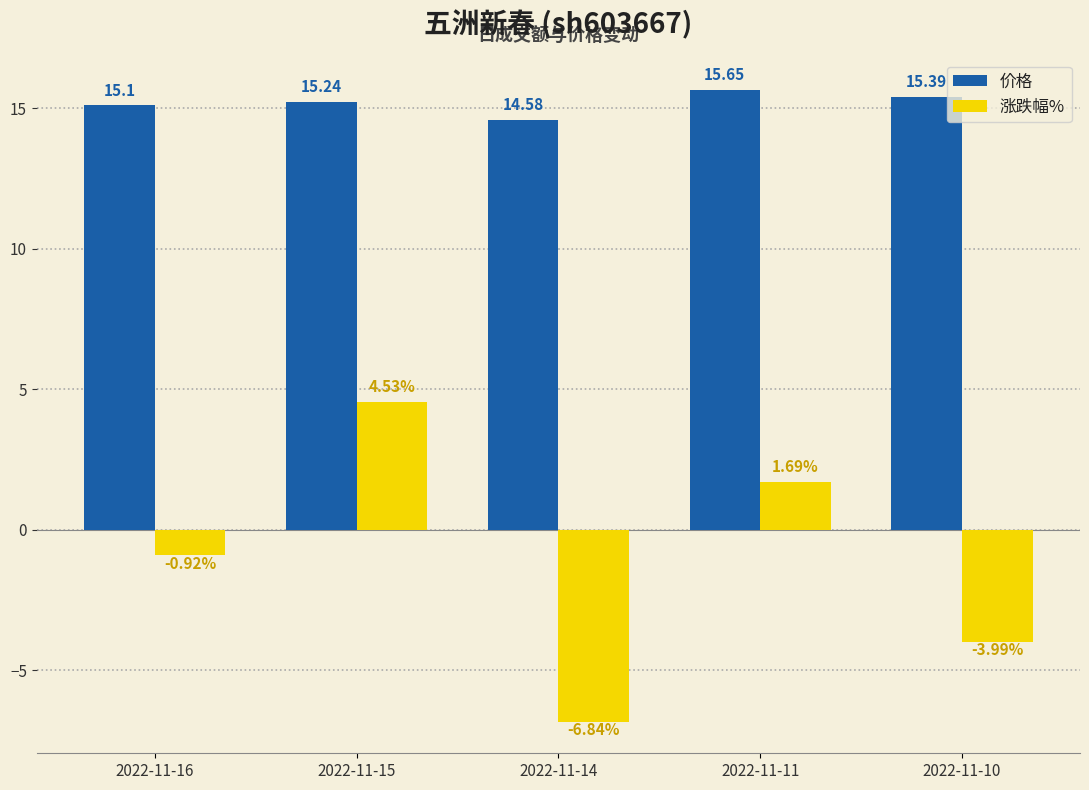

Which series has the largest range (max minus min)?

涨跌幅%